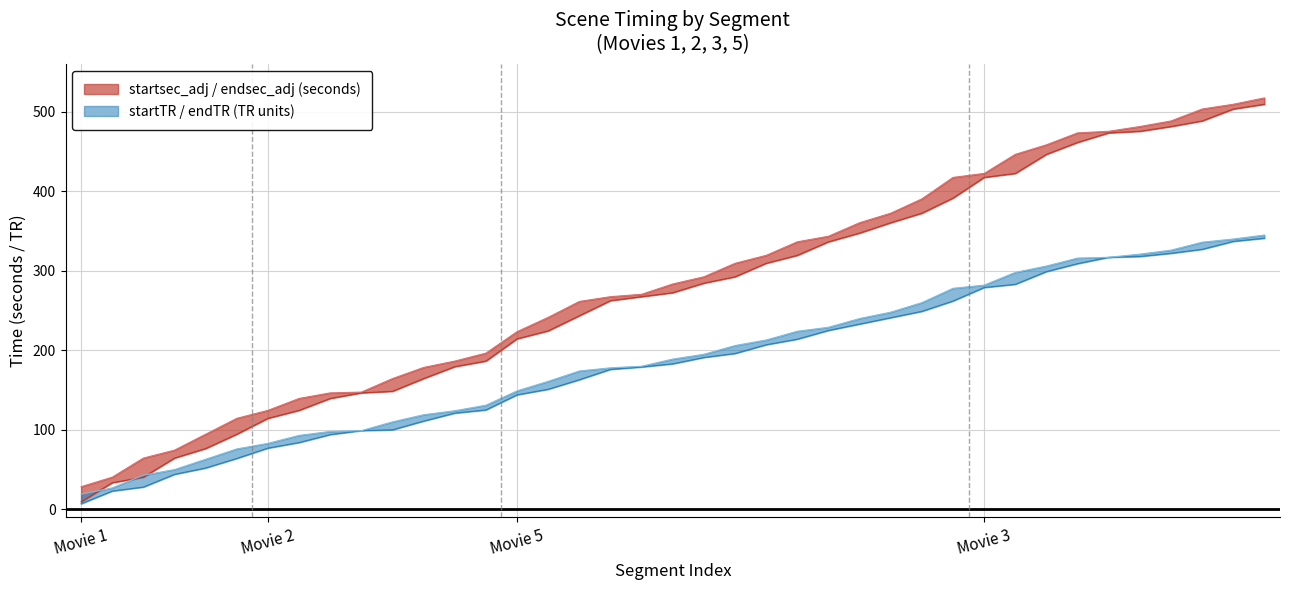

How many data points in endTR are above 189?

19